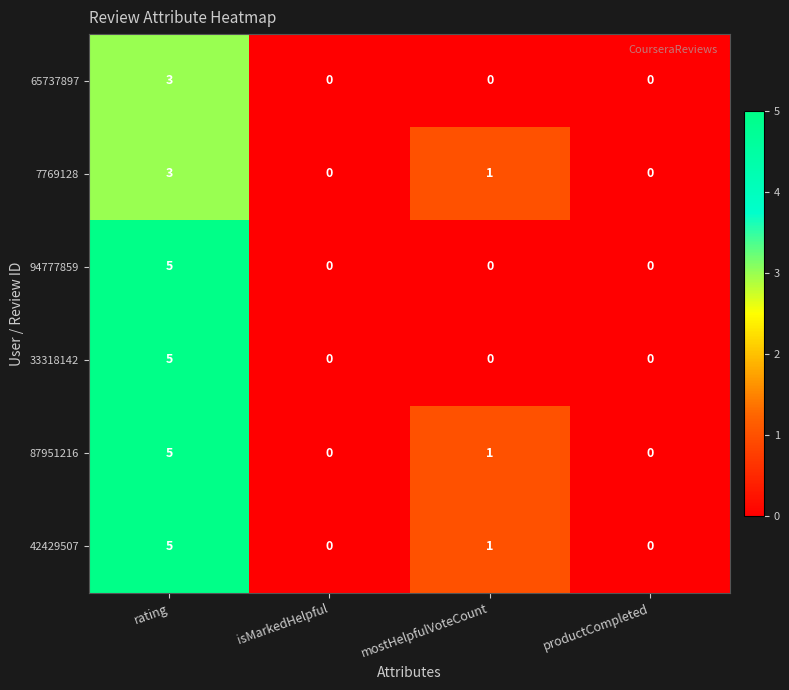

Reading right to left, list all the values displayed in this chart.

65737897: 0	0	0	3
7769128: 0	1	0	3
94777859: 0	0	0	5
33318142: 0	0	0	5
87951216: 0	1	0	5
42429507: 0	1	0	5